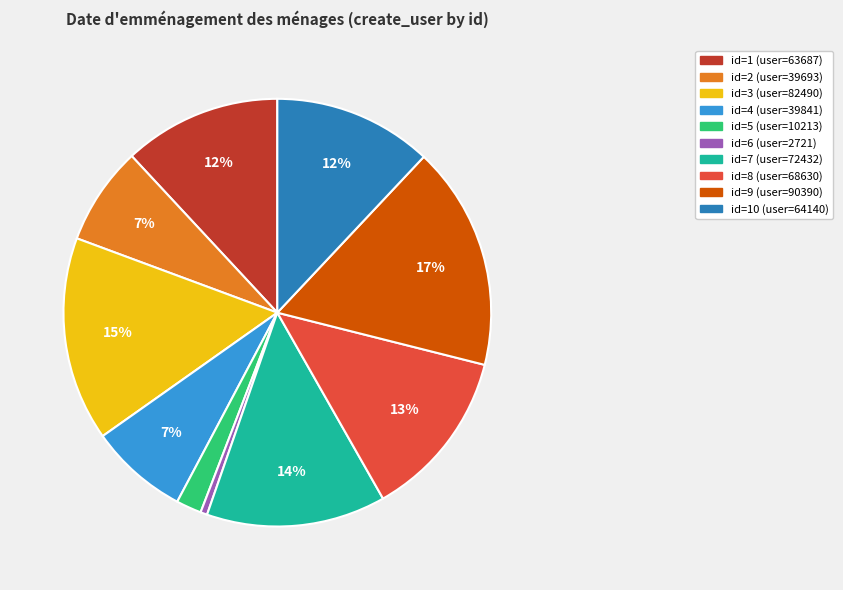

To the nearest percent, what is the average slice percentage?

10%